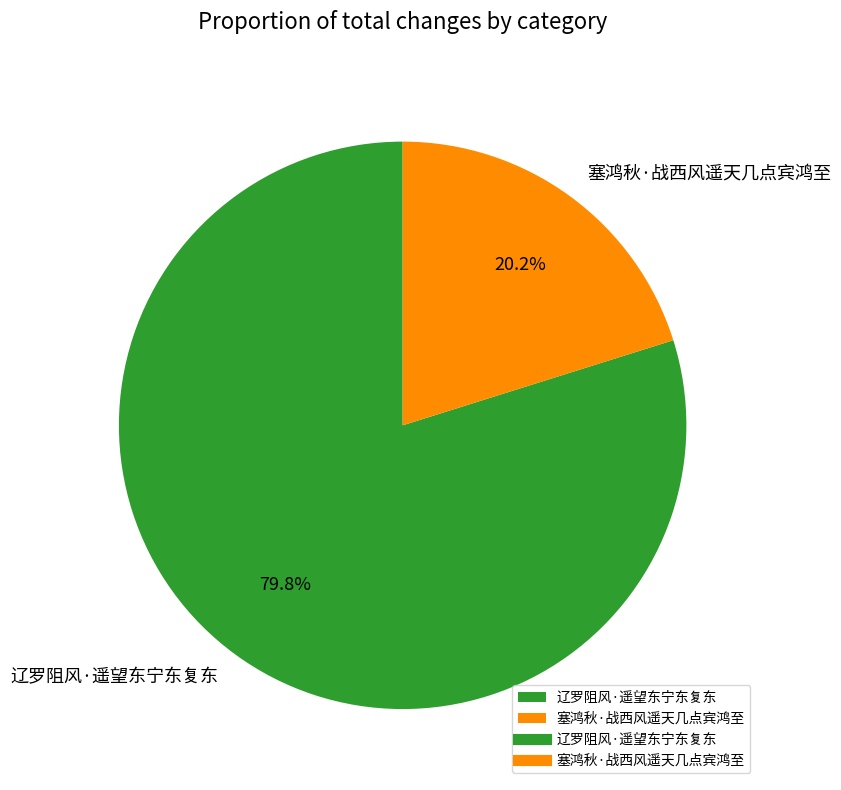

Which category has the smallest portion of the pie?

塞鸿秋·战西风遥天几点宾鸿至